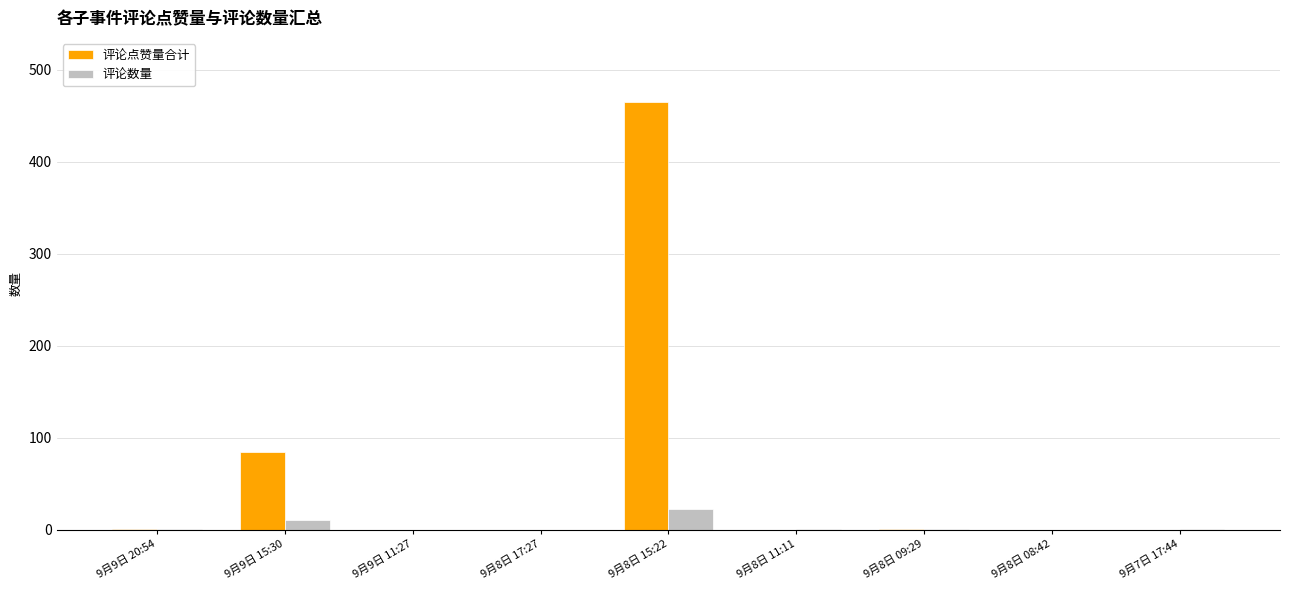

Between 9月9日 11:27 and 9月8日 15:22, which series saw the biggest shift?

评论点赞量合计